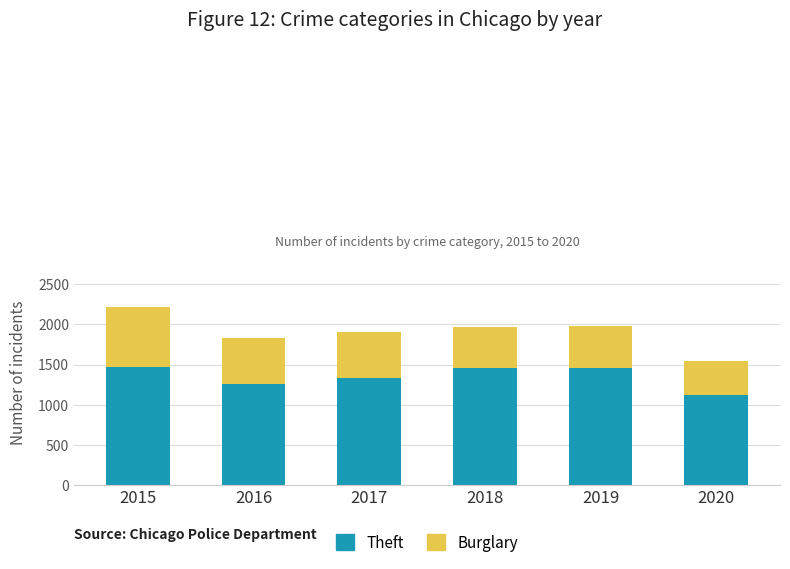

At which category is the sum across all series the highest?

2015